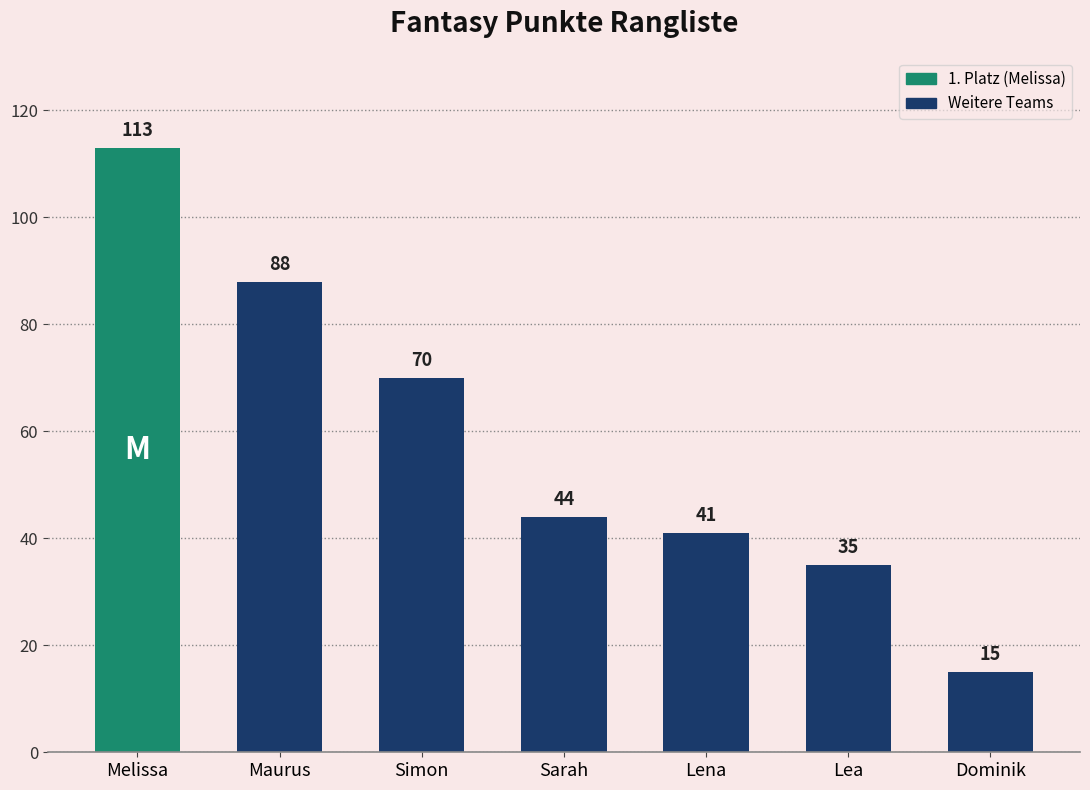

What is the value of the 1st bar from the left?

113